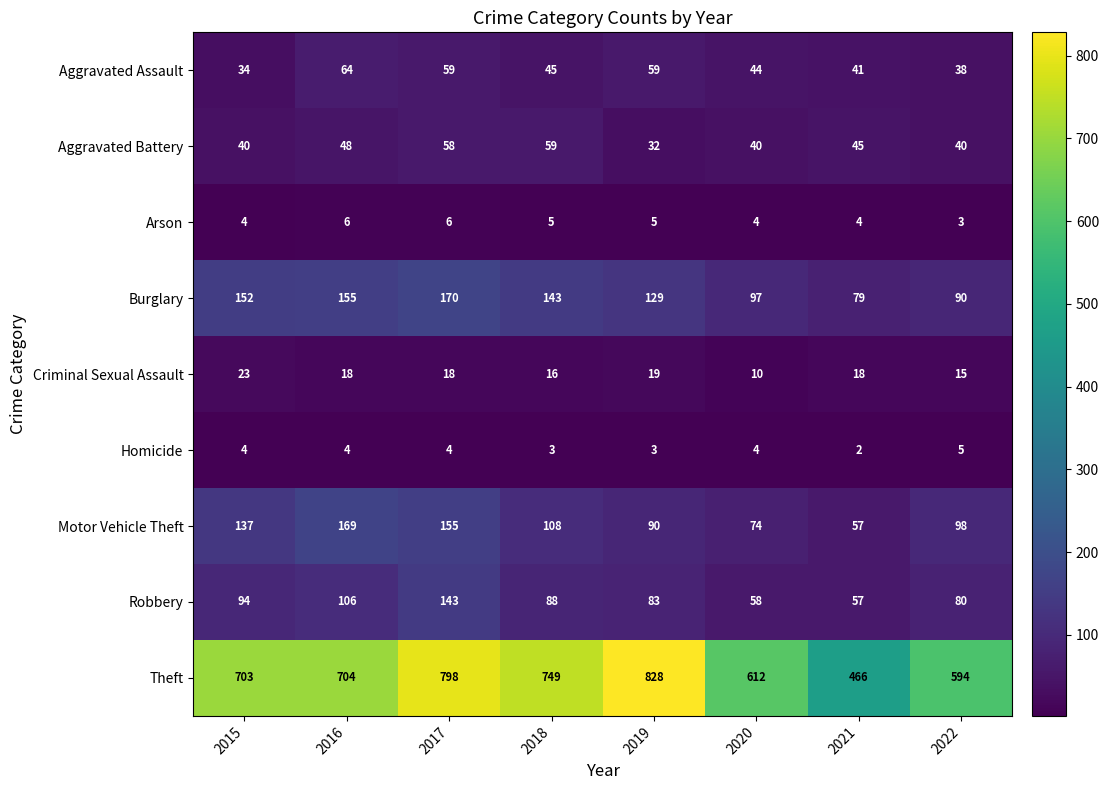

Rank the categories by Theft value from lowest to highest.

2021, 2022, 2020, 2015, 2016, 2018, 2017, 2019